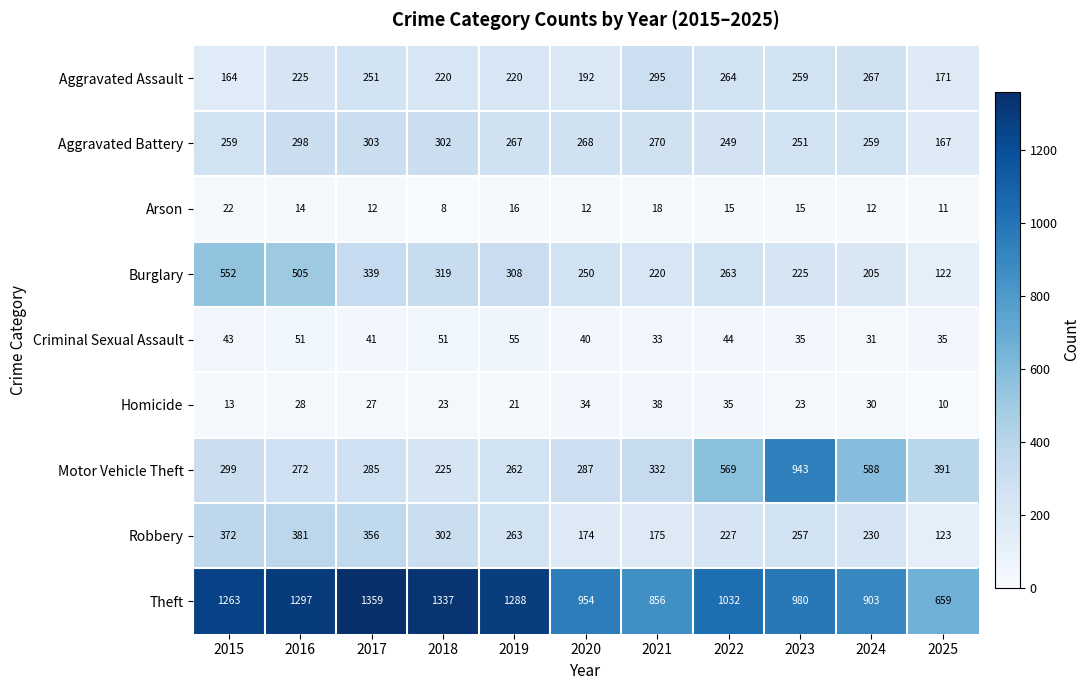

What is the average value of the Burglary series?

301